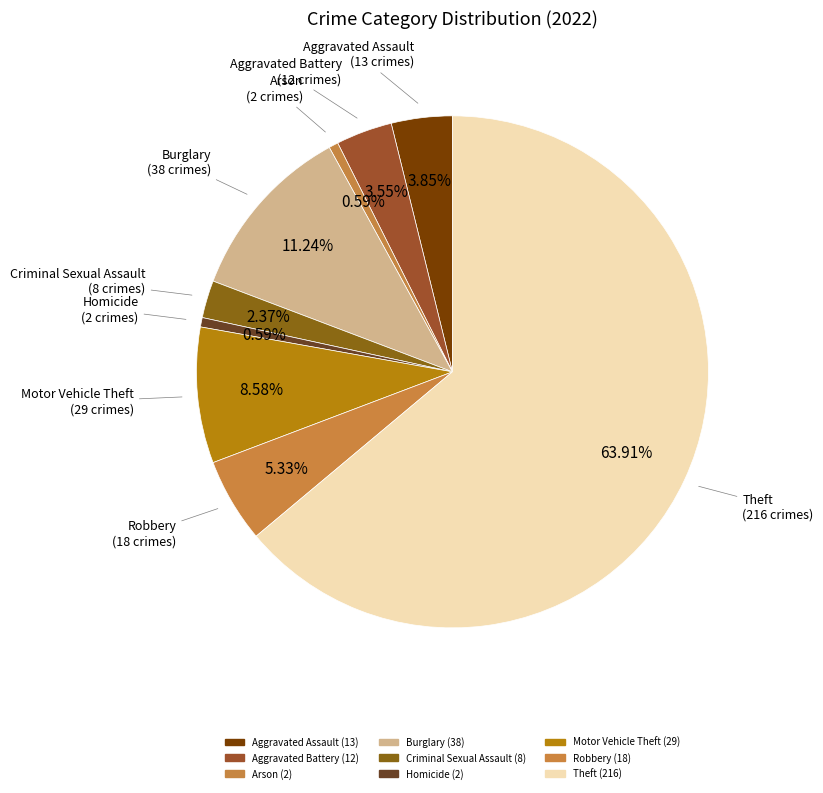

Combined, do Arson and Criminal Sexual Assault account for over 50%?

No